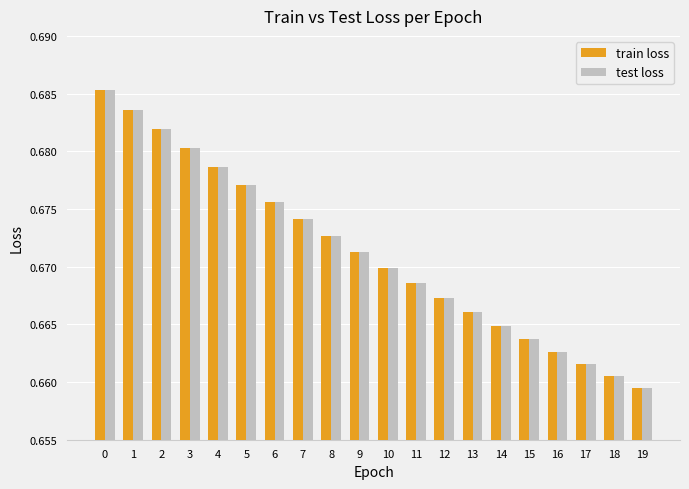

Which label corresponds to the smallest value in the chart?

19